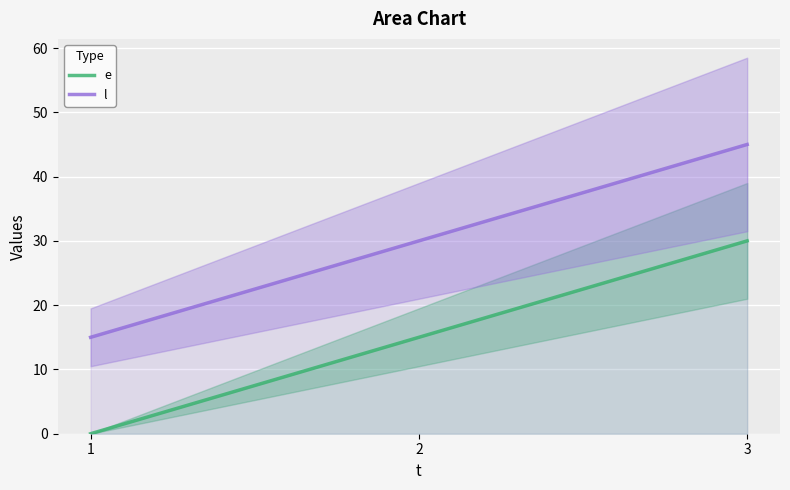

What is the value of the e point at the 2nd from the left?

15